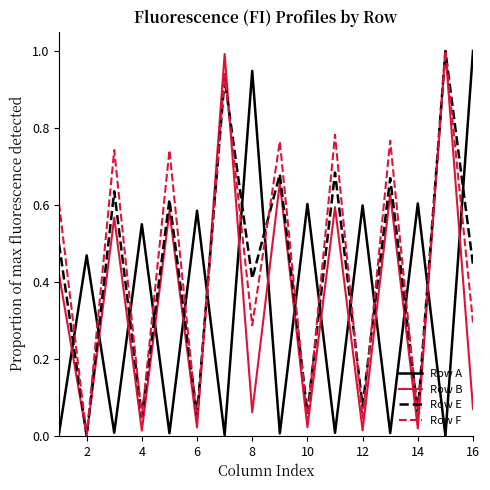

True or false: Row E and Row A intersect in this chart.

True